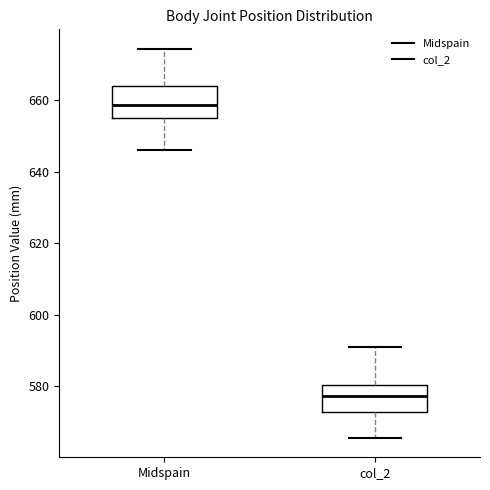

Which box's median line is the lowest?

col_2